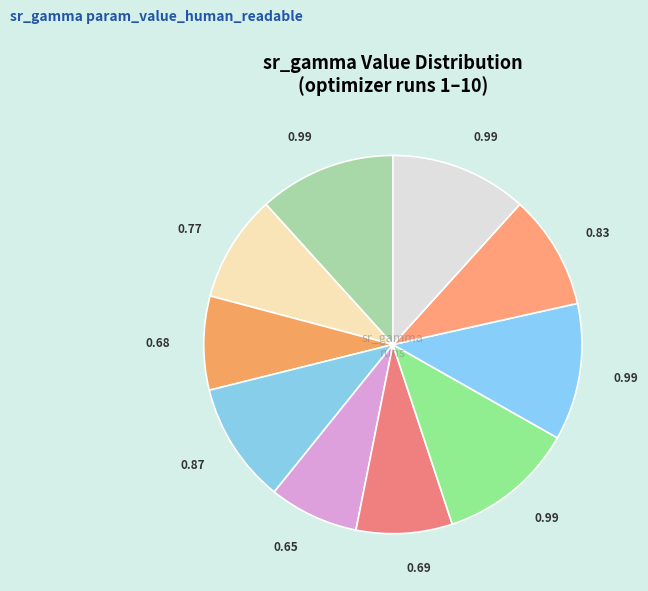

How many segments does this pie chart have?

10